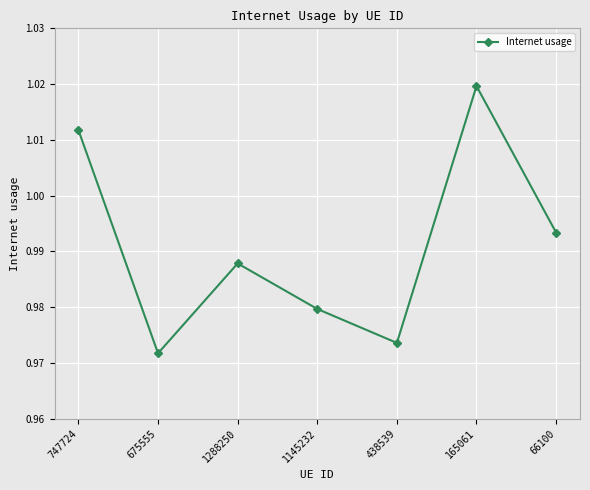

The chart shows a value of 1.7 at 1288250. True or false?

False